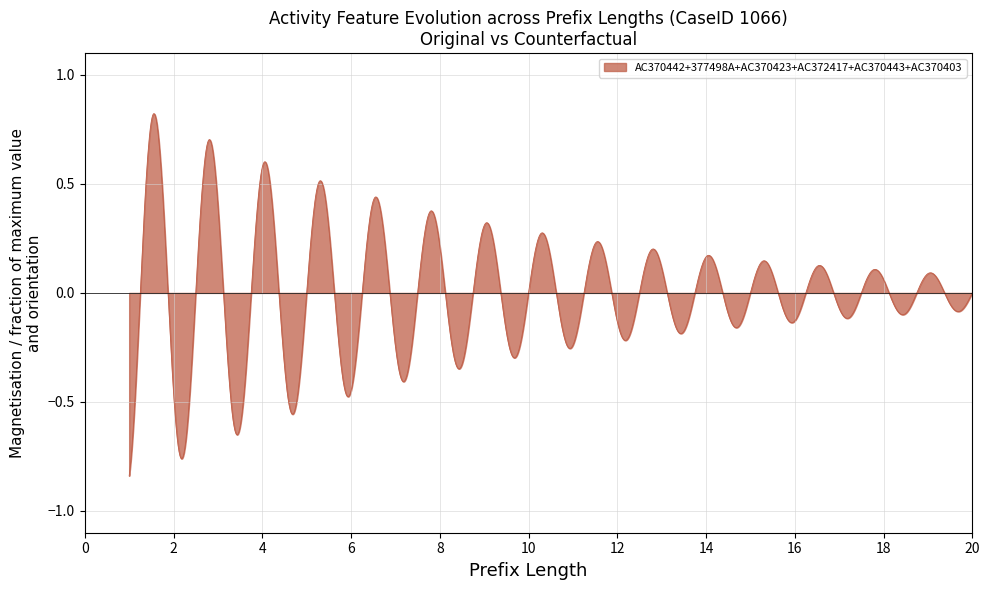

Does the chart have visible grid lines?

Yes